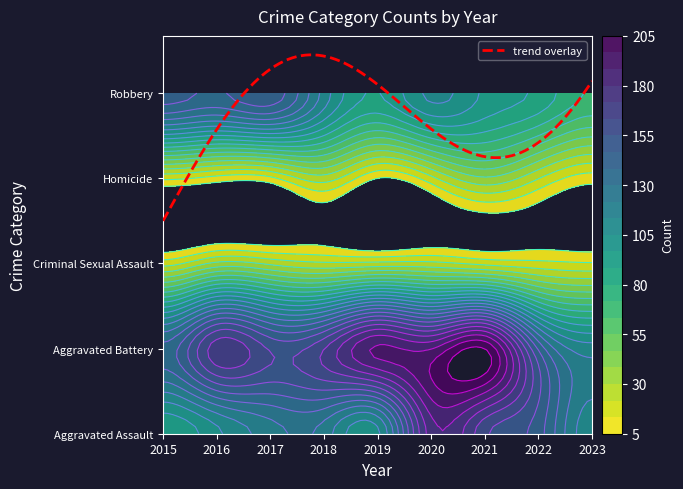

What is the average value of the Aggravated Assault series?

124